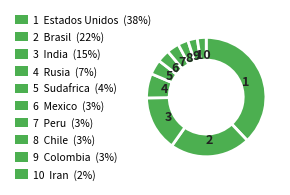

How many segments does this pie chart have?

10